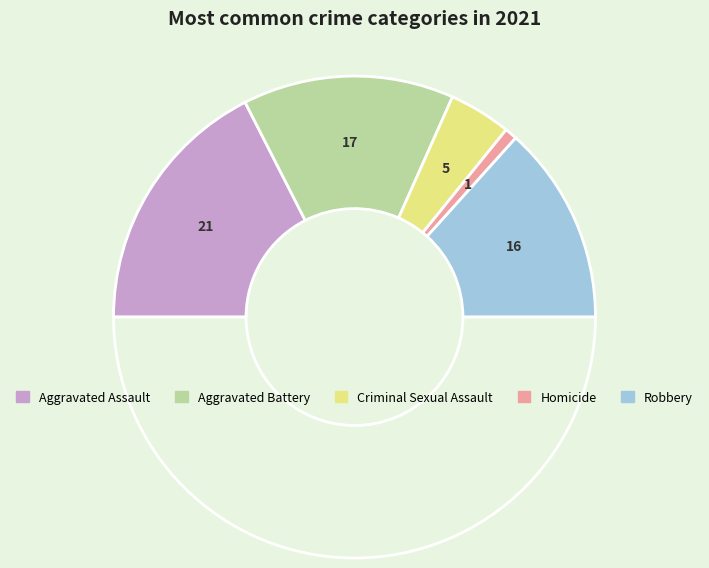

Count the number of slices in the pie.

6